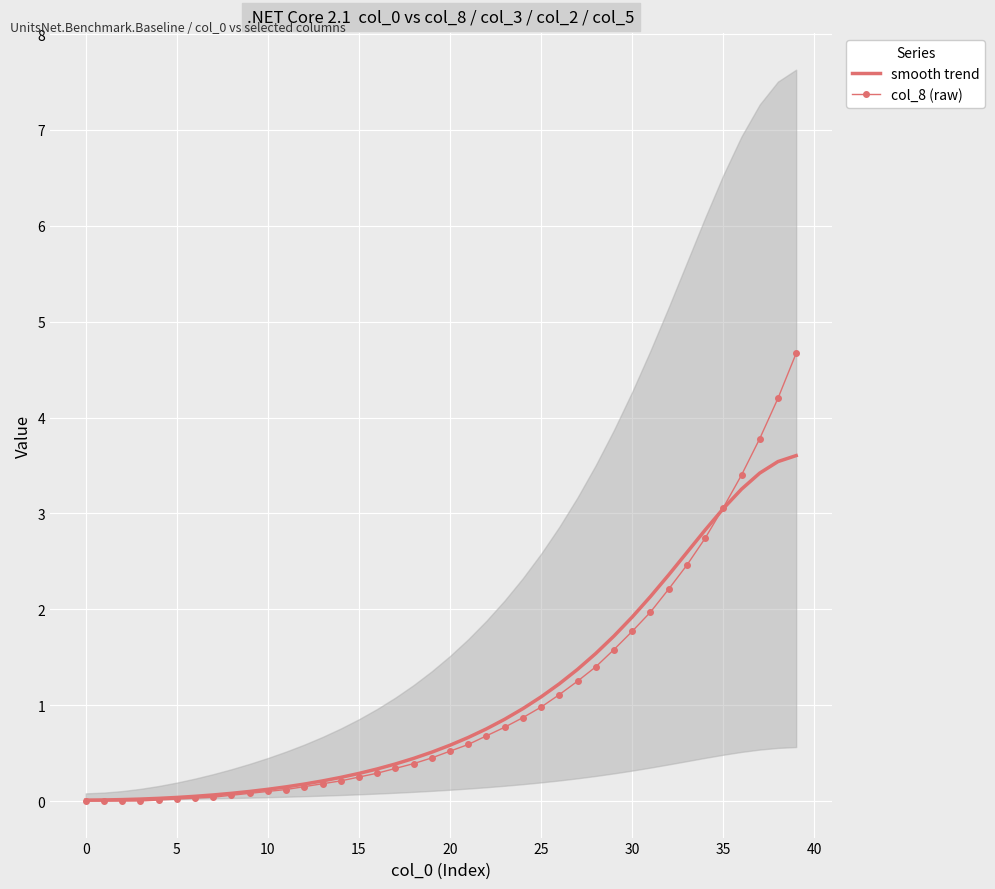

What is the label of the 21st point from the right?

19